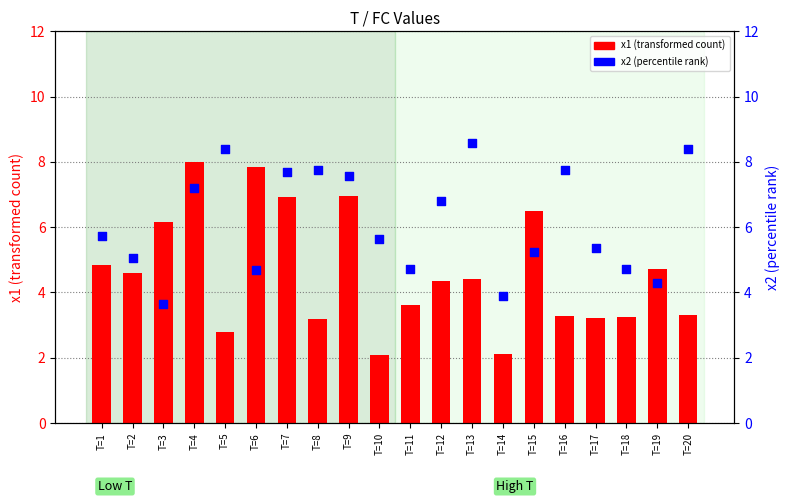

What are all the series names shown in the legend?

x1 (transformed count), x2 (percentile rank)